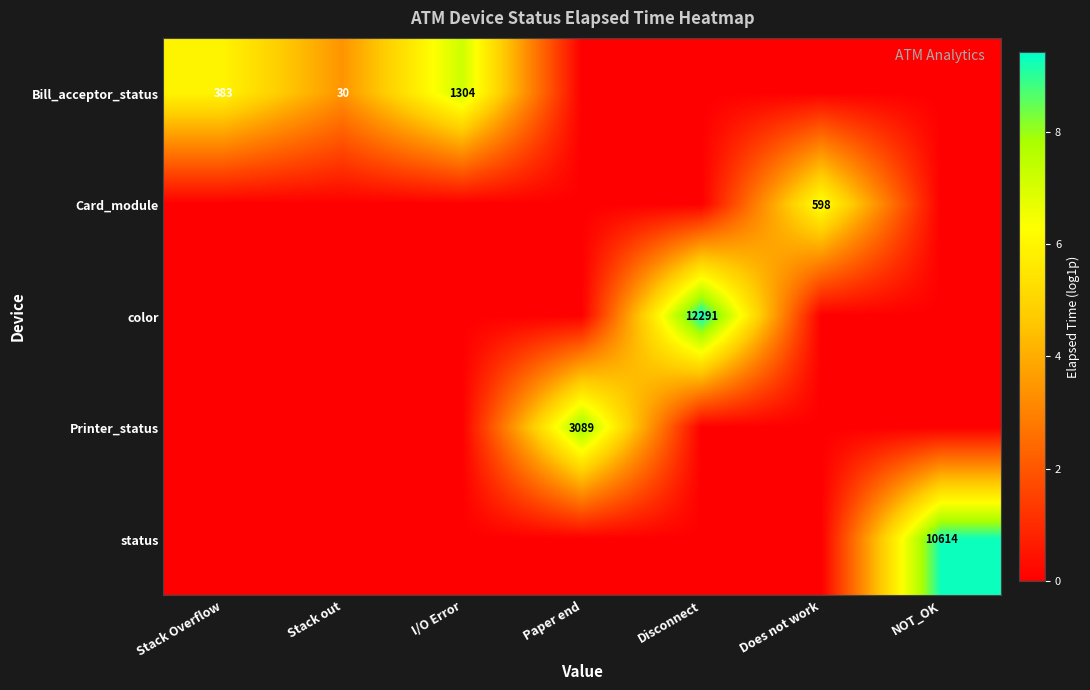

Is it true that Bill_acceptor_status equals 2110 at I/O Error?

False